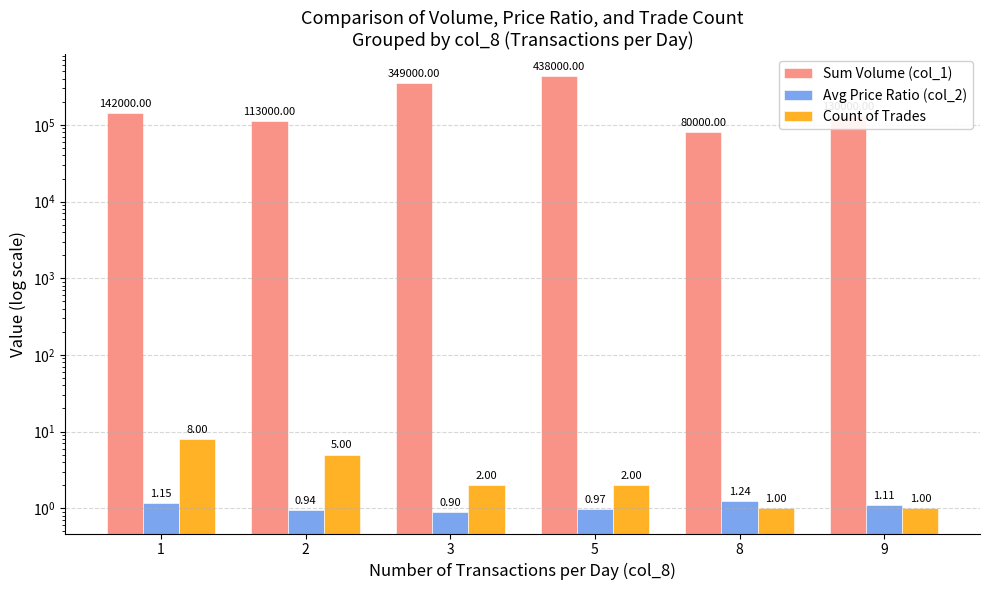

Where is Sum Volume (col_1) nearest to the value 259000?

3